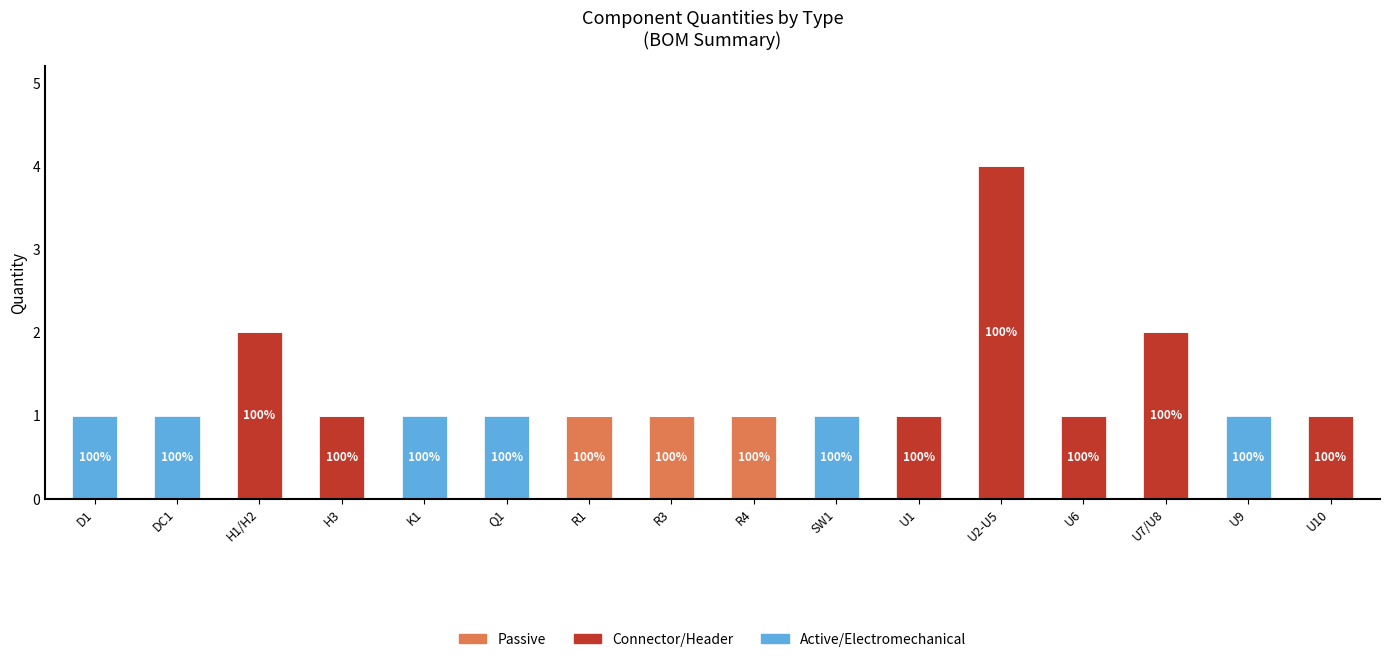

At which category is the sum across all series the highest?

U2-U5